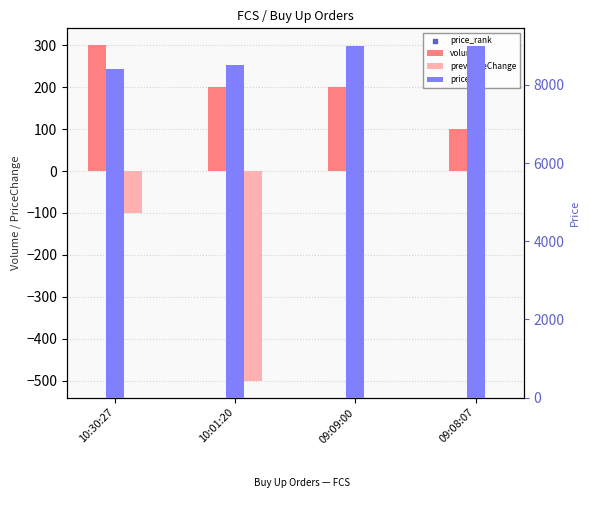

What is the total value across all series at 10:30:27?

8600